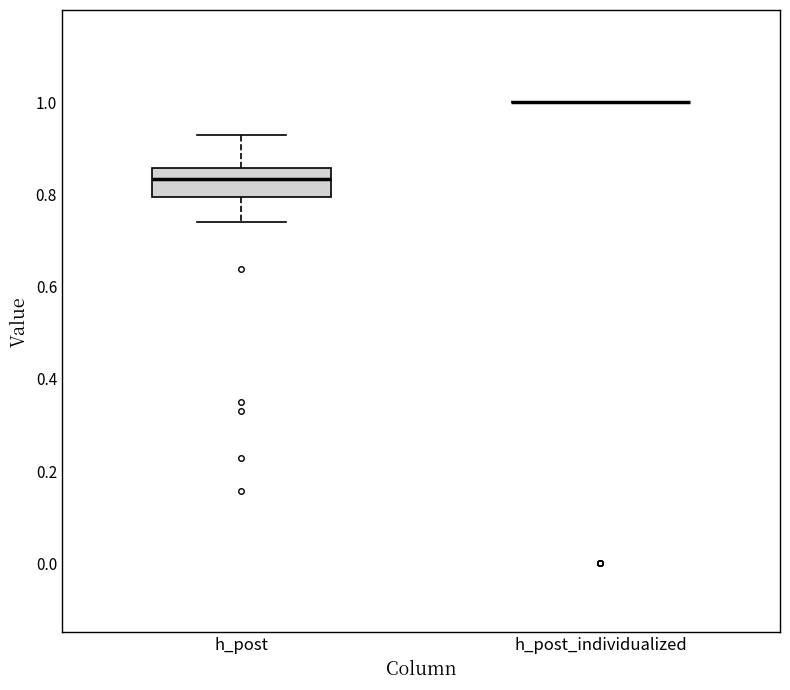

Comparing the boxes themselves (not the whiskers), which one is the tallest?

h_post